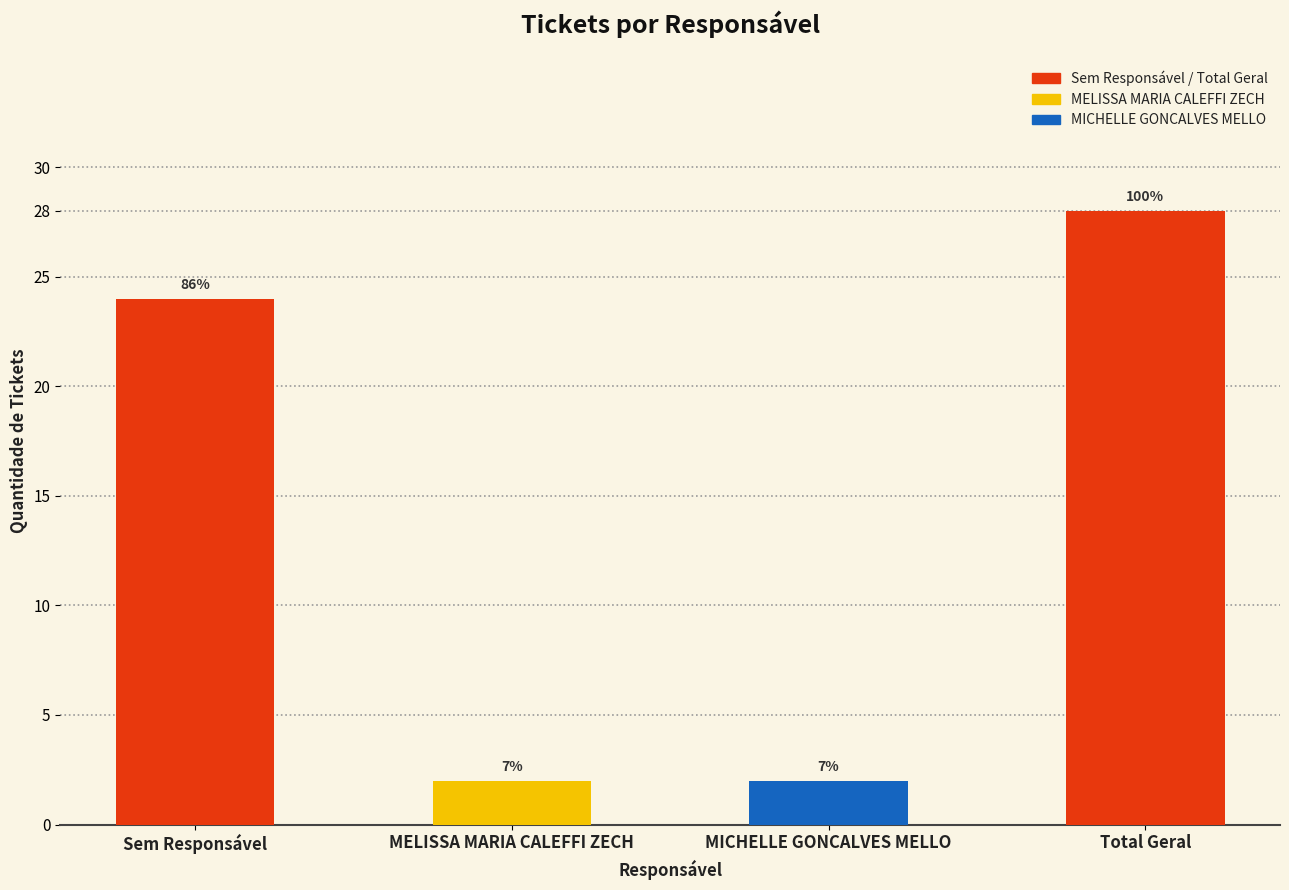

Rank the categories by value from highest to lowest.

Total Geral, Sem Responsável, MELISSA MARIA CALEFFI ZECH, MICHELLE GONCALVES MELLO